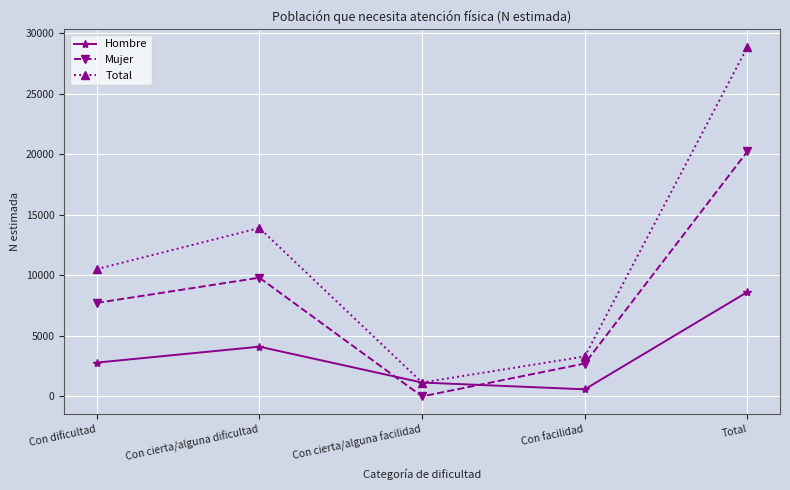

What position from the right is Total?

1